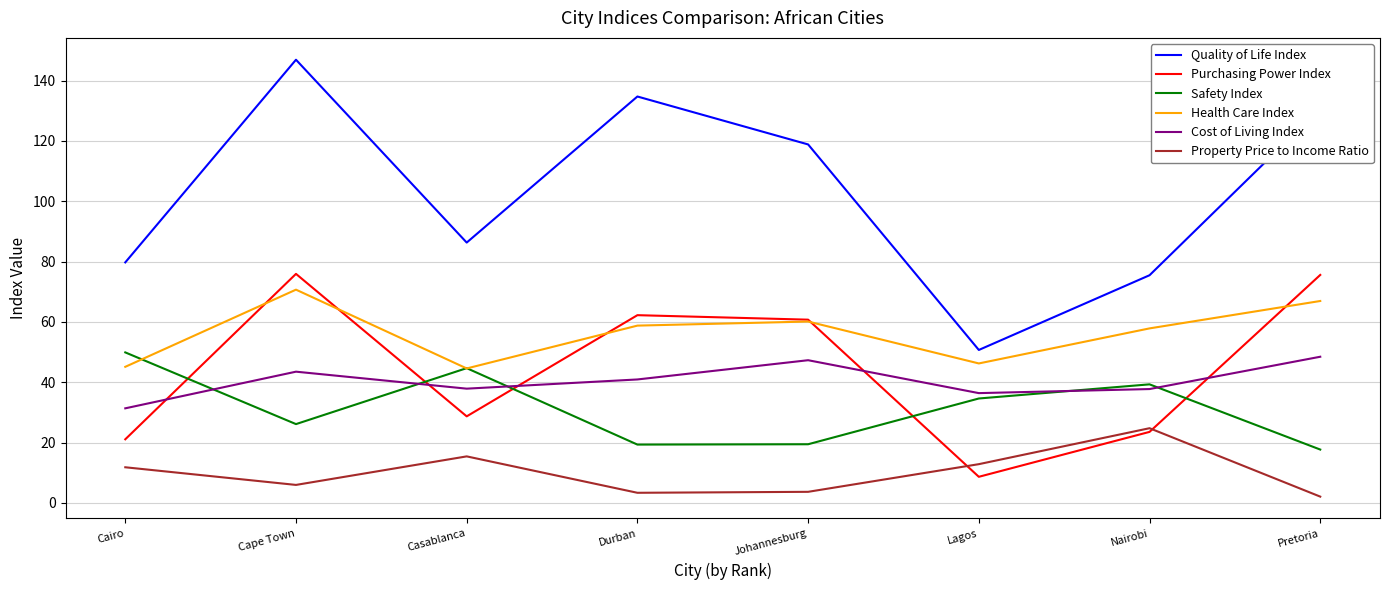

True or false: Cost of Living Index and Health Care Index cross at least once.

False